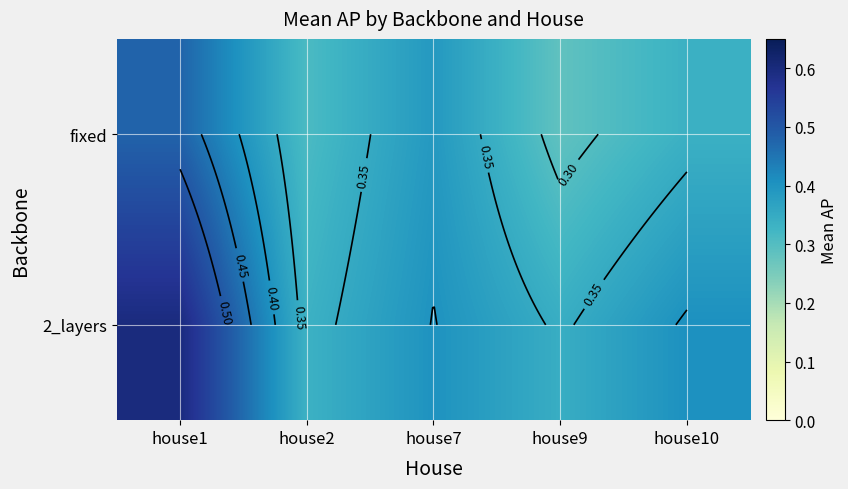

What is the minimum value for fixed?

0.3